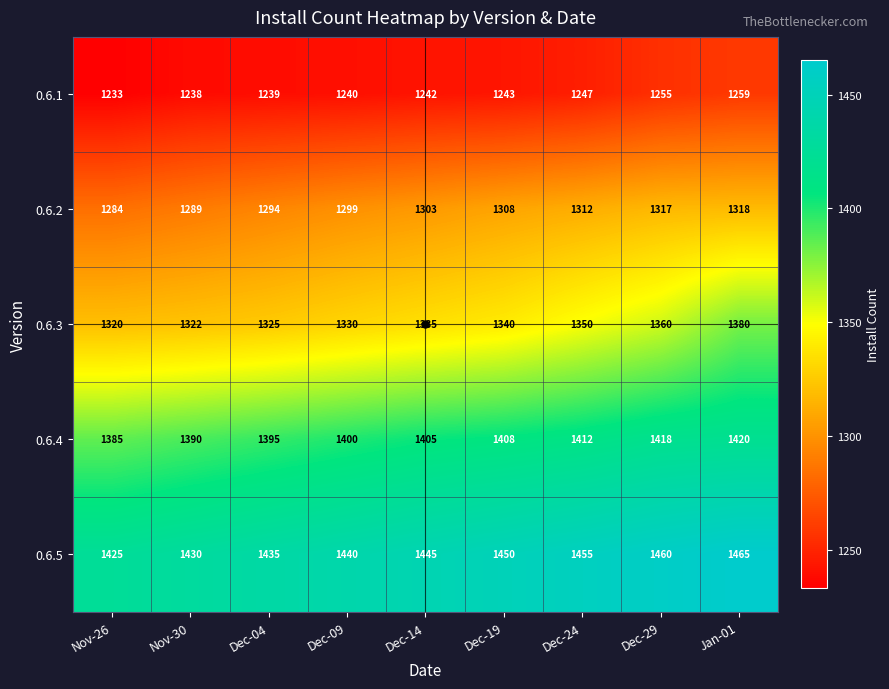

Which series has the largest total across all categories?

0.6.5